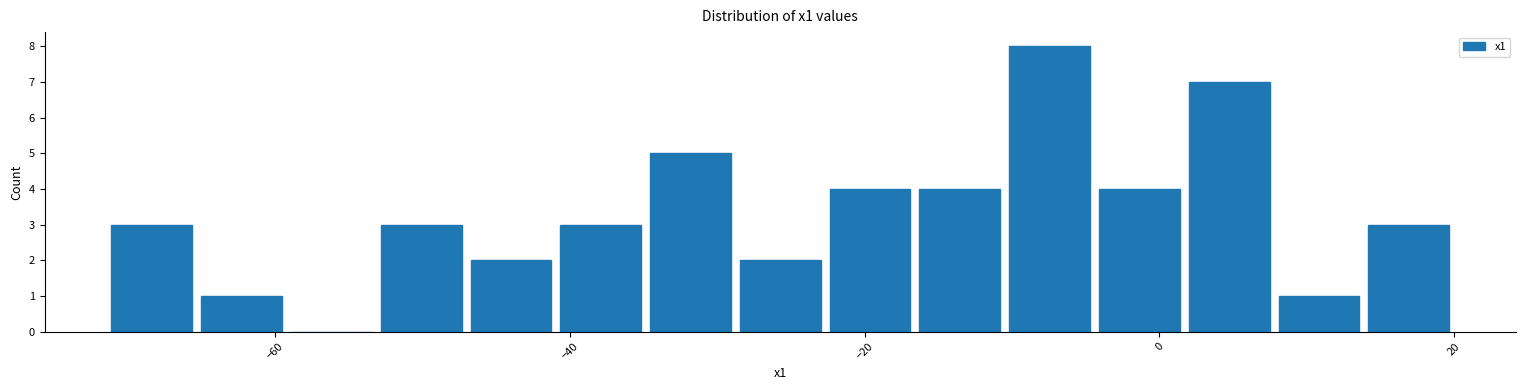

Read against the x-axis, roughly where is the centre of the tallest bar?

-8